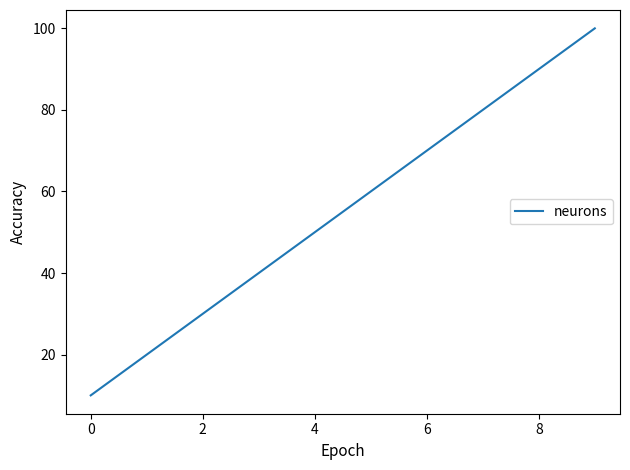

What is the maximum value shown in the chart?

100